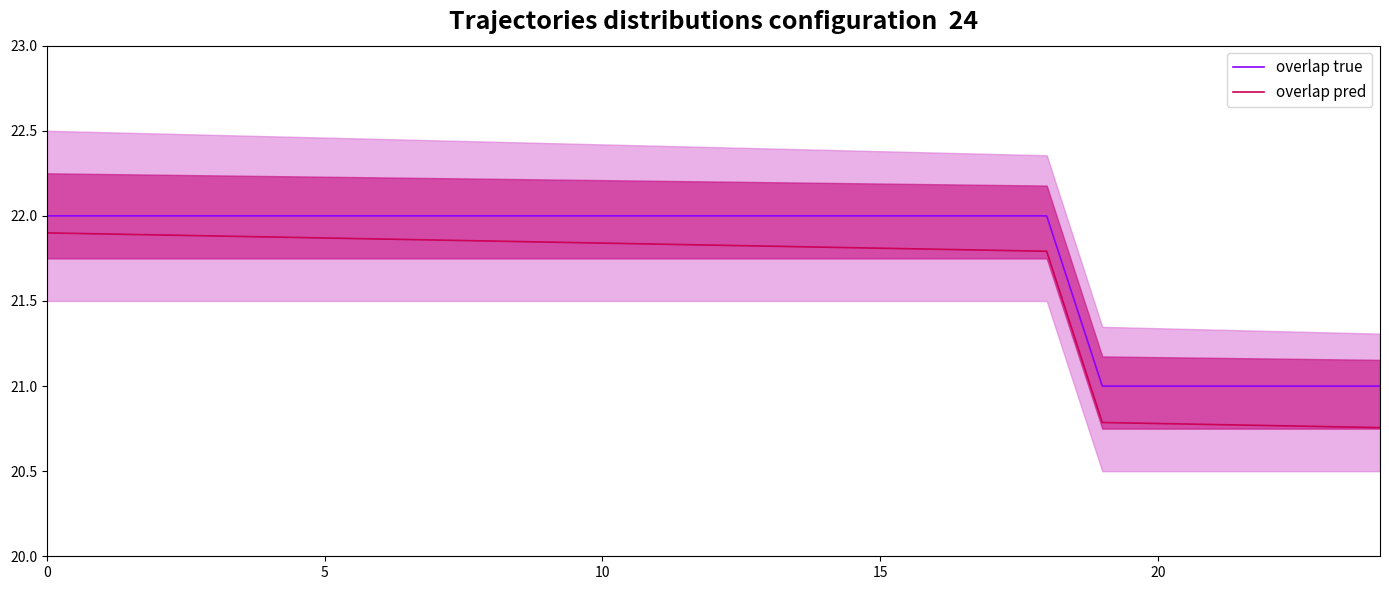

What is the difference between the second highest and second lowest values in the overlap pred series?

1.1